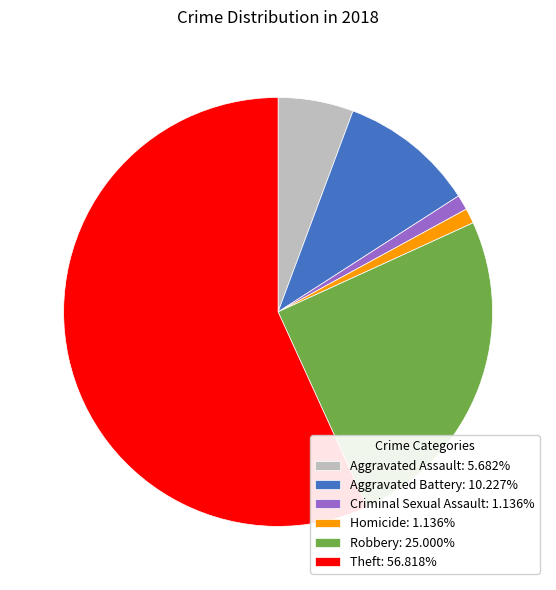

Is Aggravated Assault: 5.682% the majority of the pie?

No